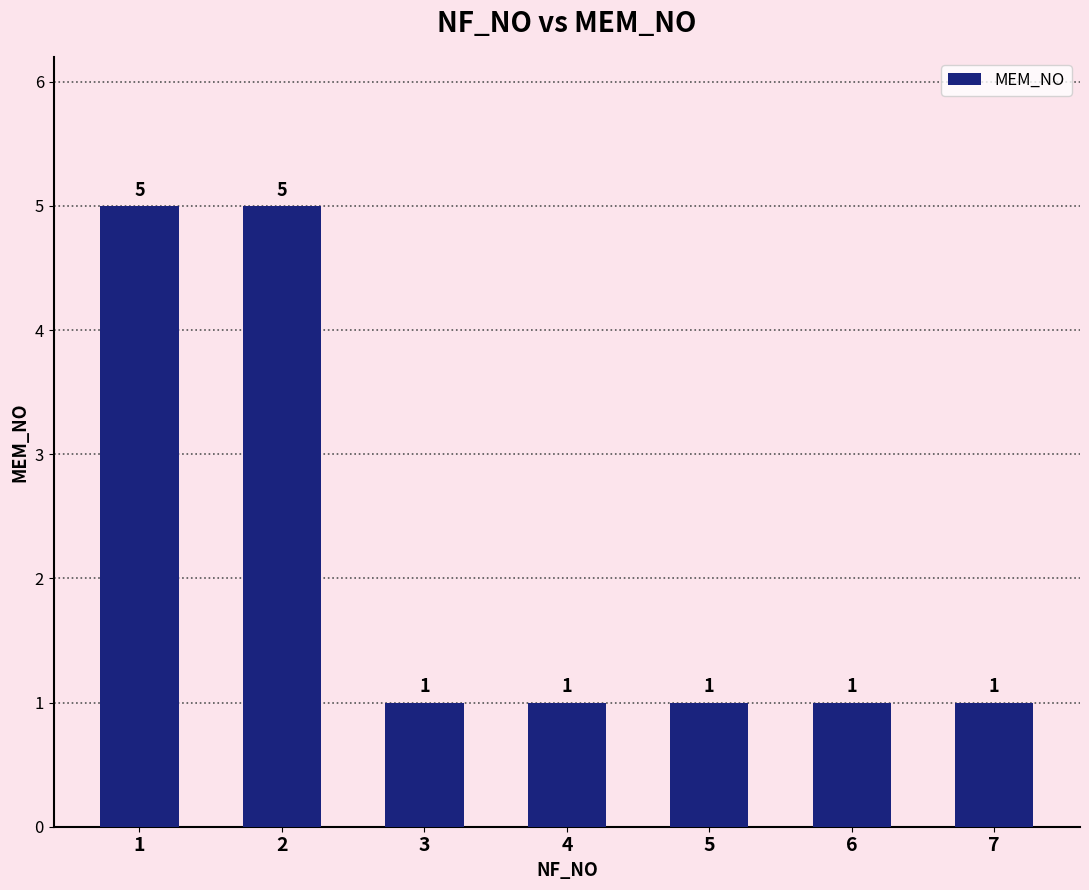

What is the sum of the values at 1 and 6?

6